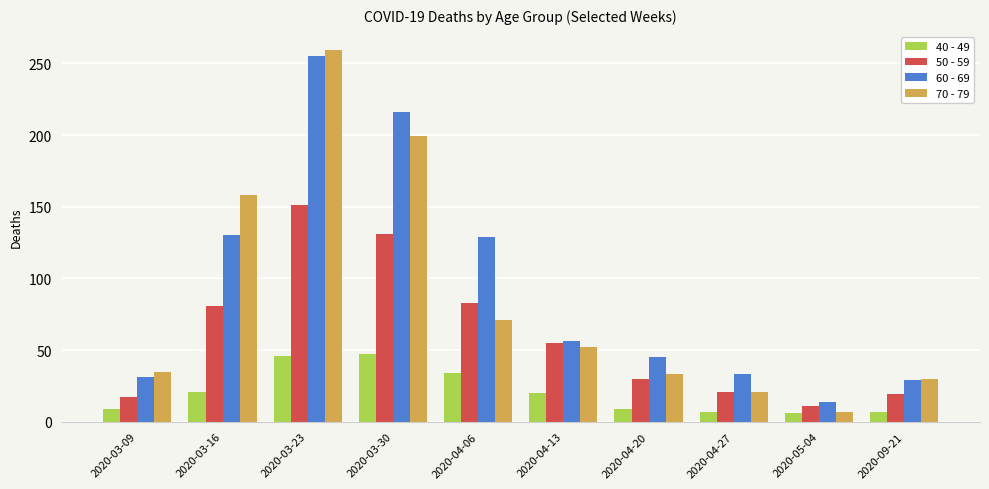

How many distinct data groups are displayed?

4